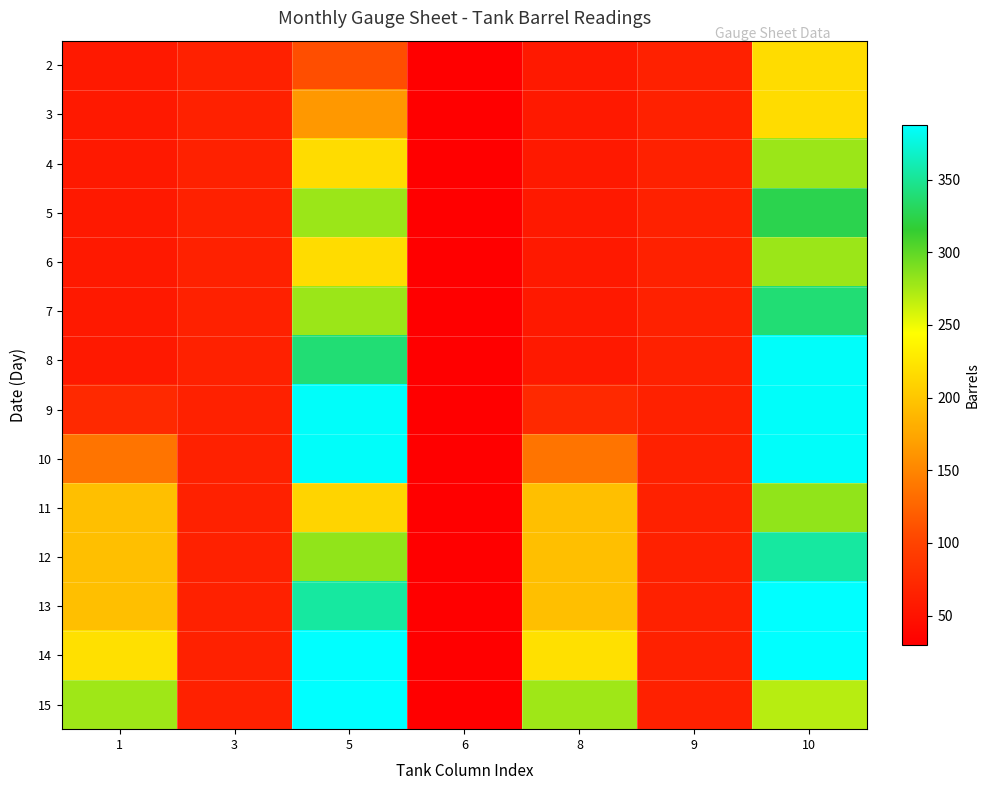

How many distinct data groups are displayed?

14